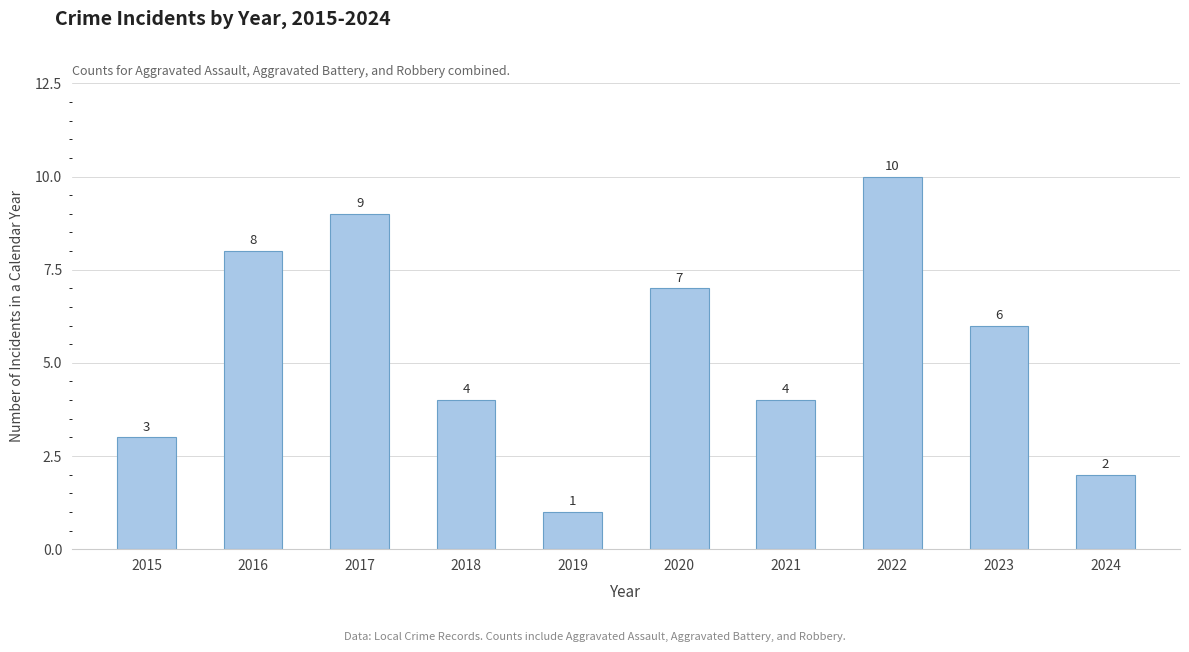

What is the difference between the second highest and second lowest values?

7